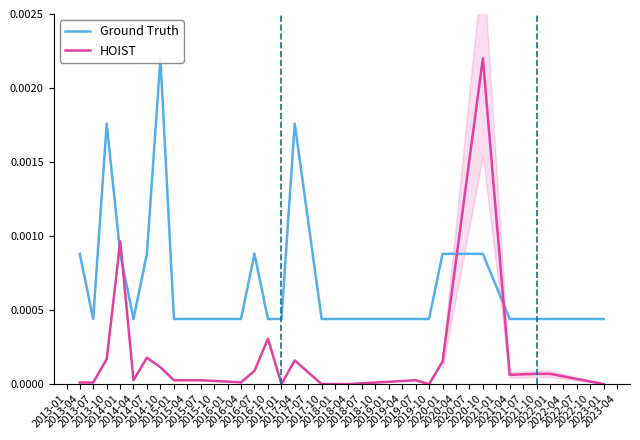

The HOIST series shows 0.0 at 2016-10. True or false?

True